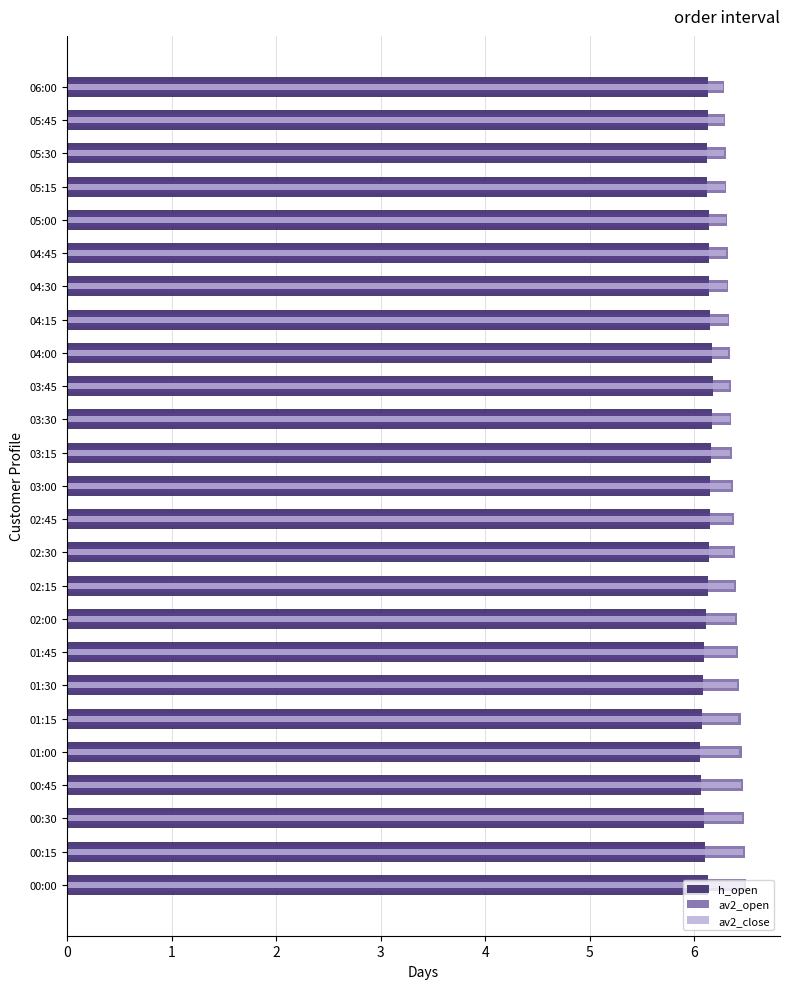

What are all the series names shown in the legend?

h_open, av2_open, av2_close